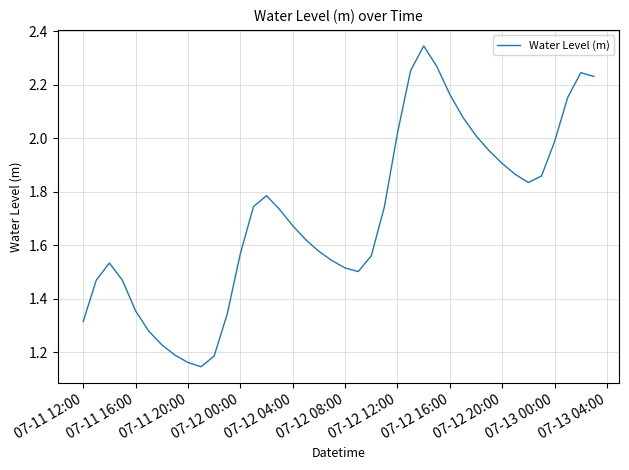

How many distinct data groups are displayed?

1